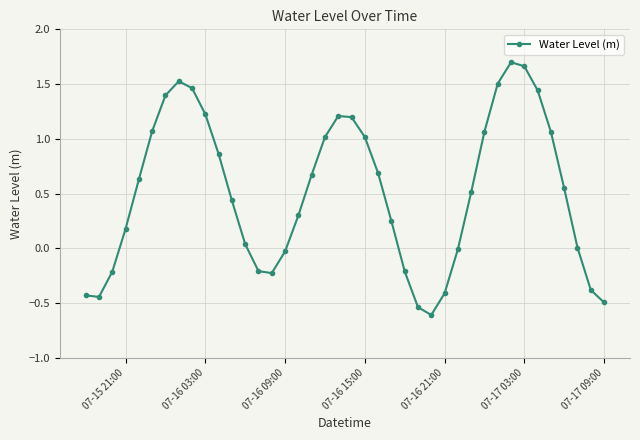

True or false: the data has more than 0 interior local peaks.

True